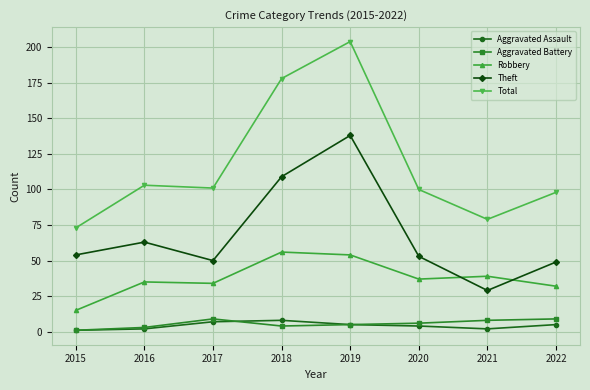

What is the difference between the highest and lowest values at 2015?

72